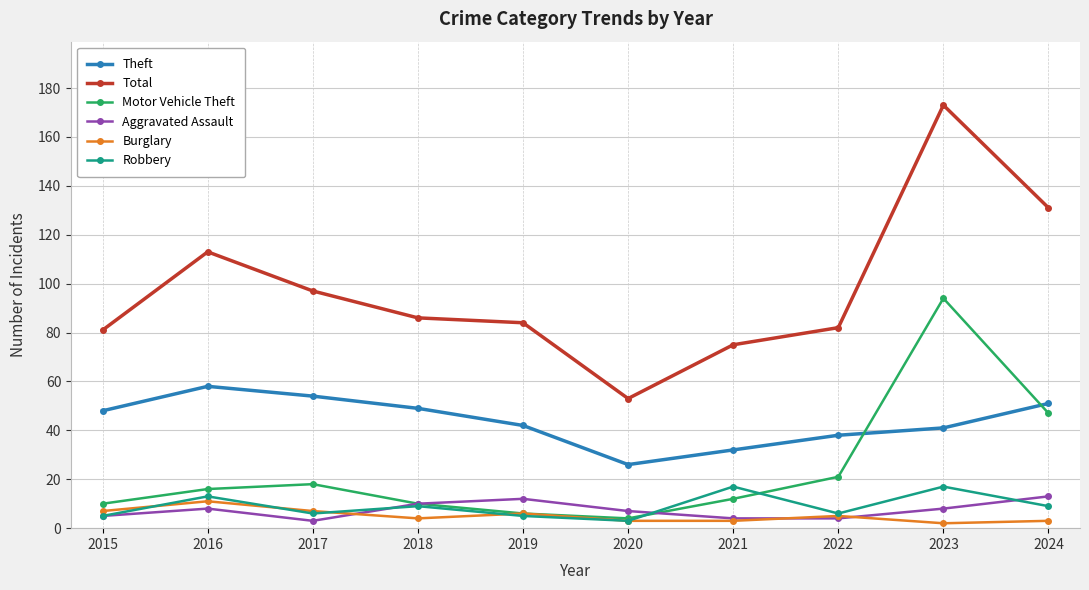

The Motor Vehicle Theft series shows 23 at 2016. True or false?

False